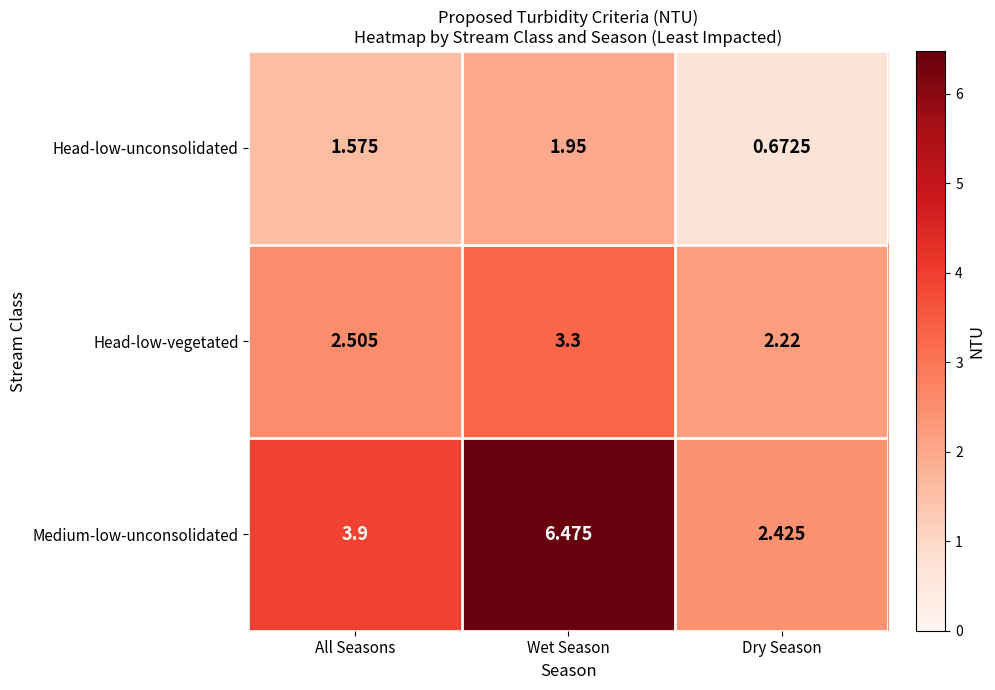

Which series has the widest spread of values?

Medium-low-unconsolidated